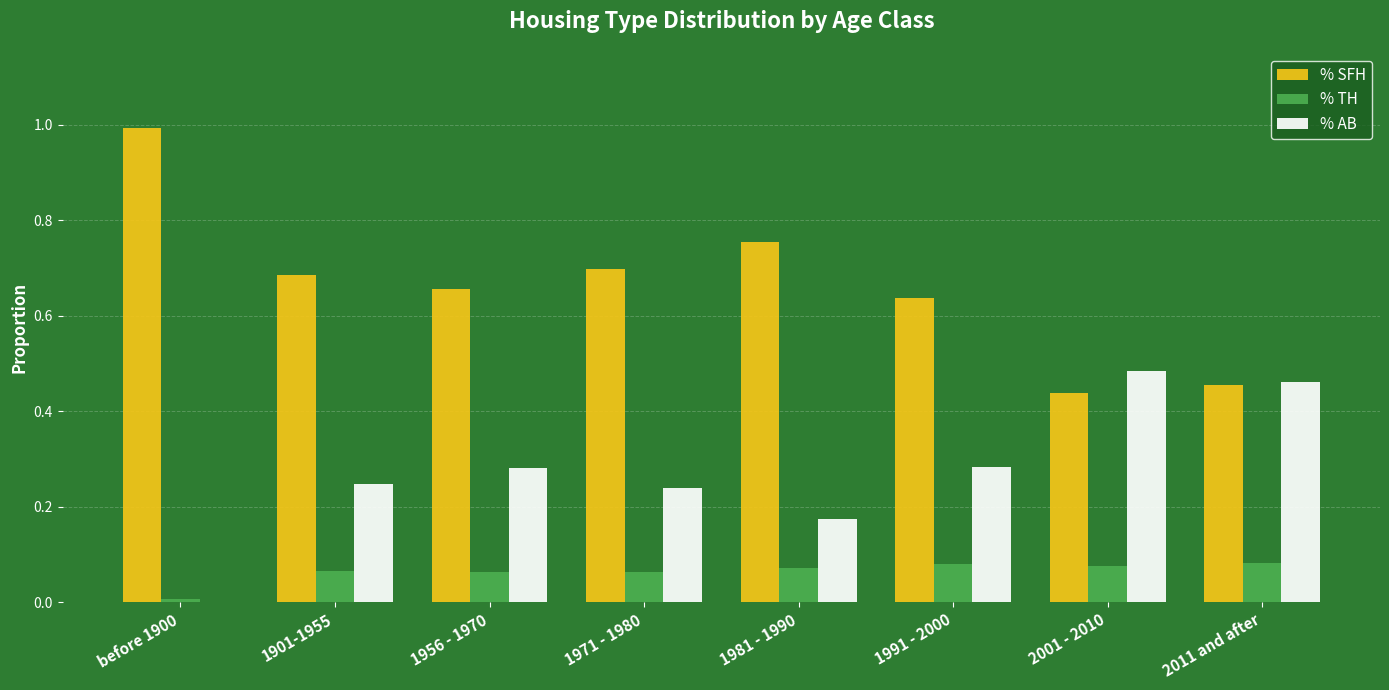

What is the highest value of the % SFH series?

1.0